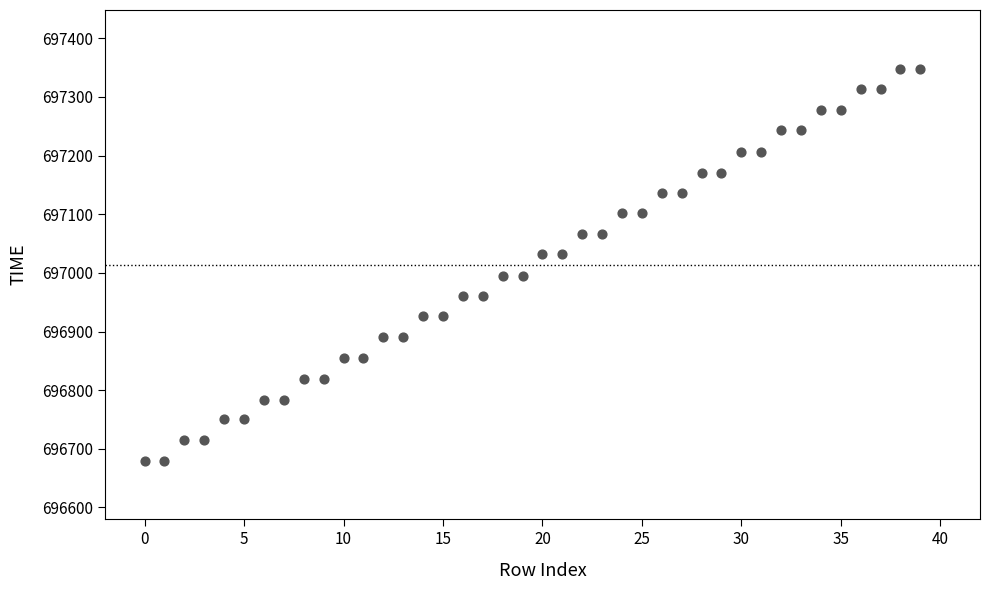

What is the range of Y values (max minus min)?

668